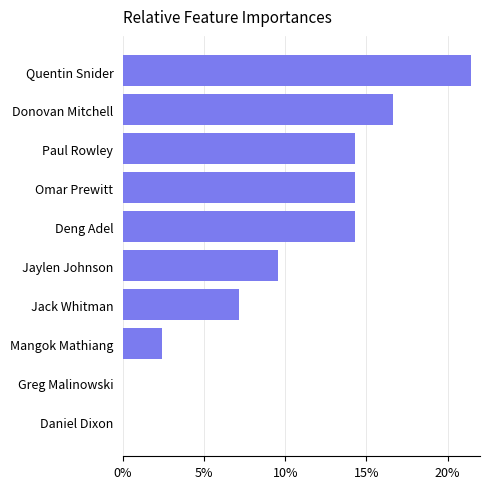

What is the sum of the values at Greg Malinowski and Donovan Mitchell?

16.7